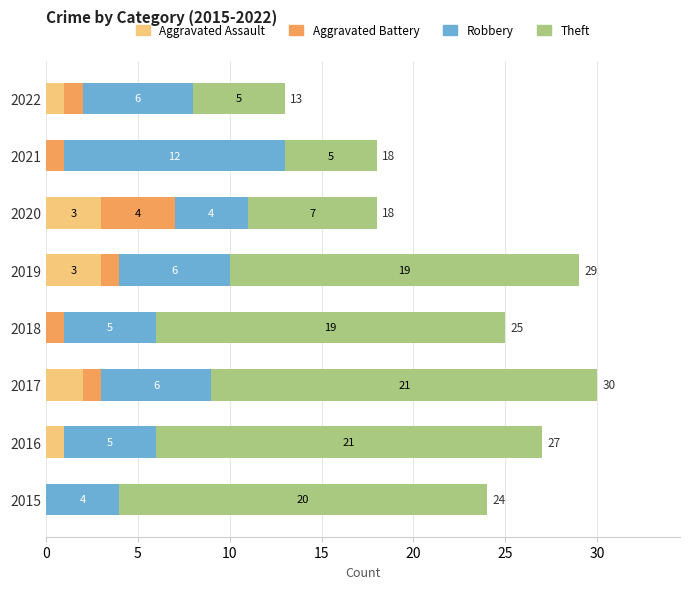

At which category is the sum across all series the highest?

2017